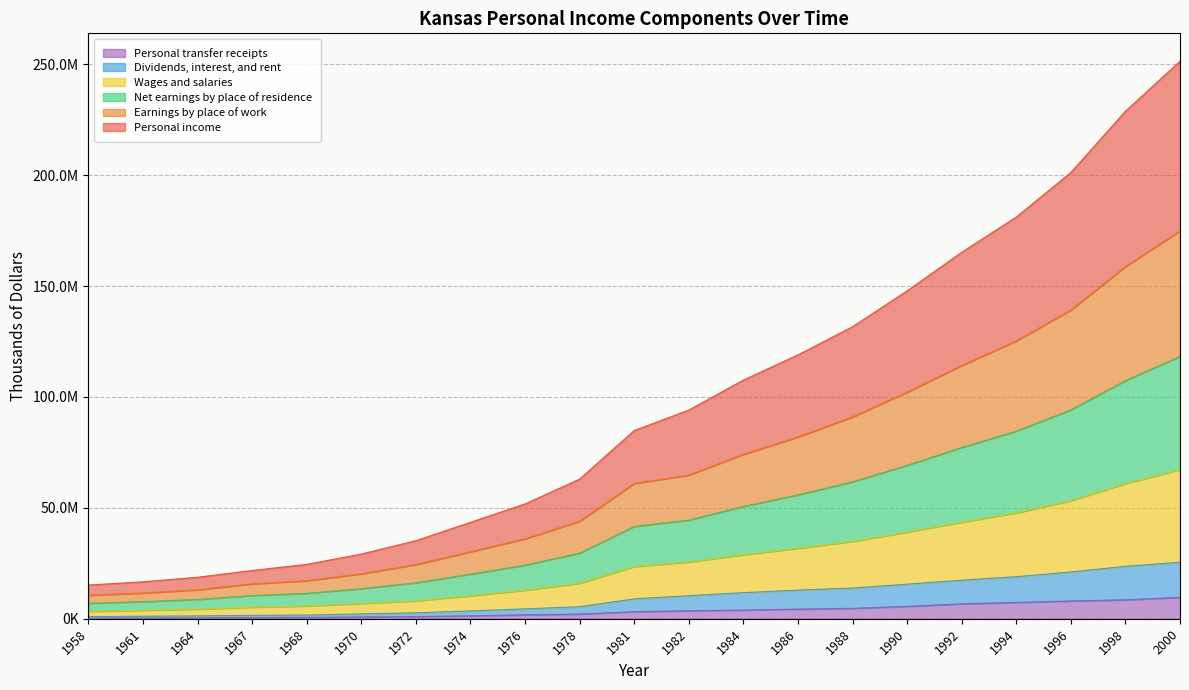

The value of Personal income at 1968 is 15294021. True or false?

False